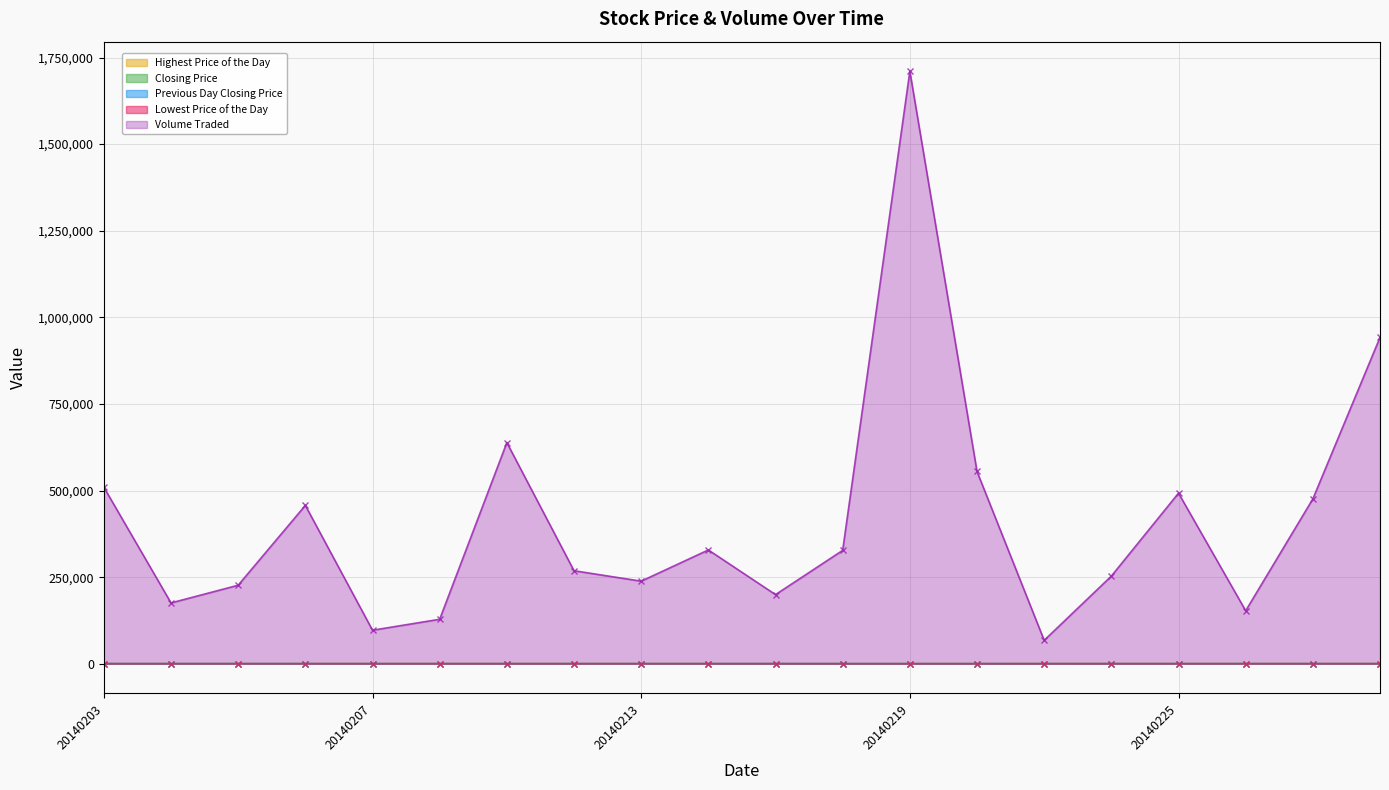

The Highest Price of the Day series shows 259 at 20140211. True or false?

True